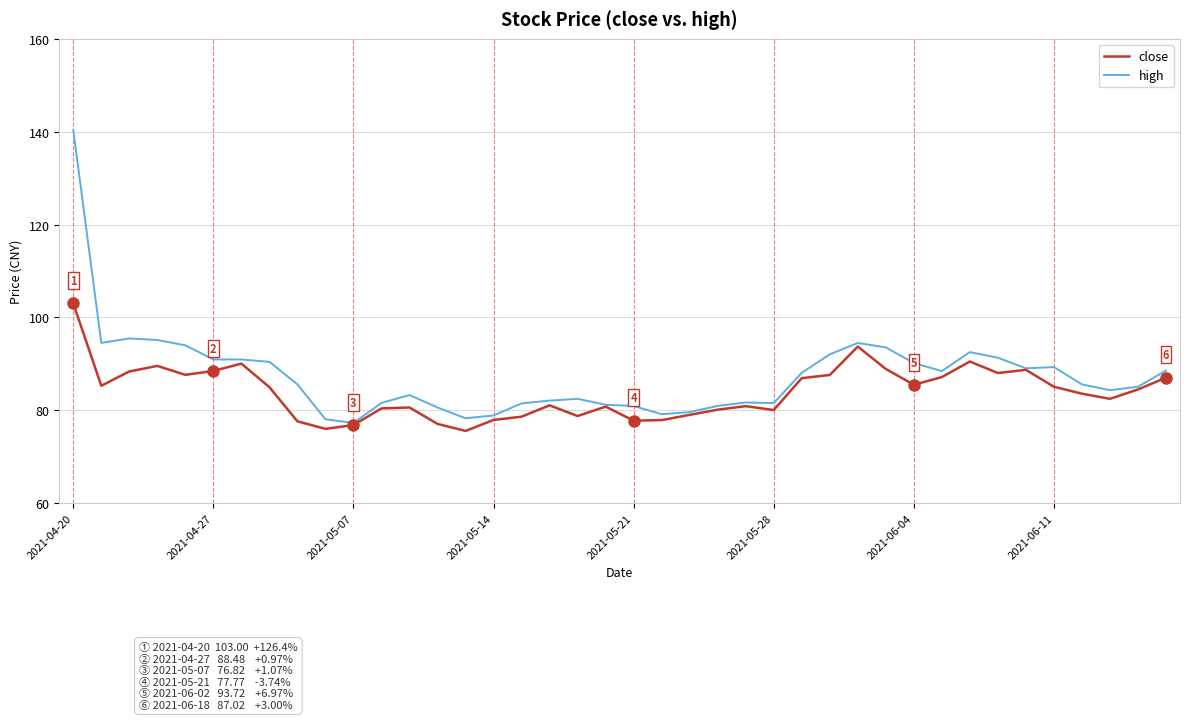

What is the minimum value for close?

75.6